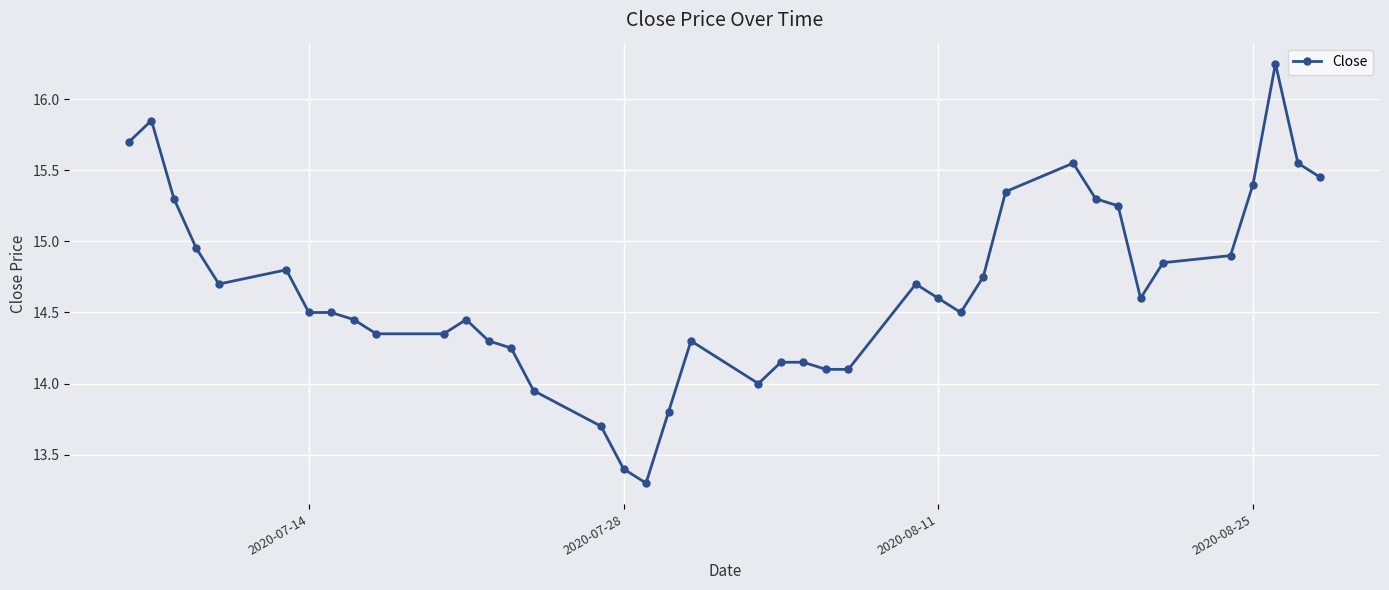

Does the chart have visible grid lines?

Yes